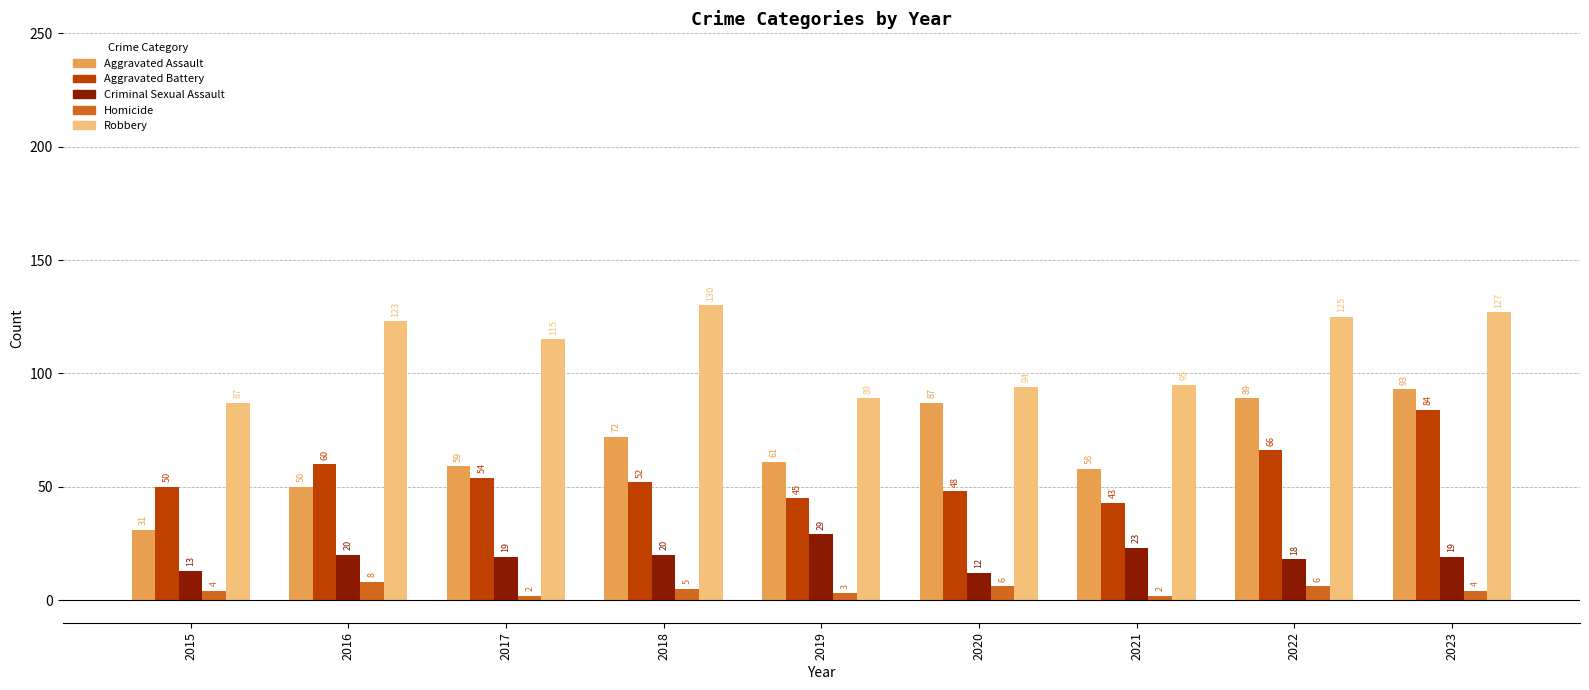

At which category is the sum across all series the highest?

2023